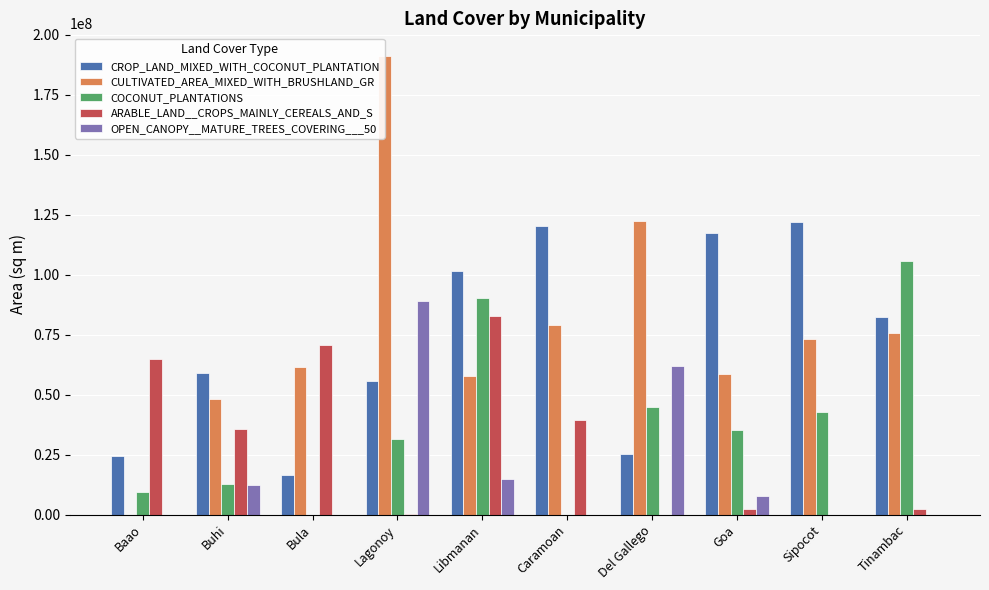

The value of CULTIVATED_AREA_MIXED_WITH_BRUSHLAND_GR at Caramoan is 124571727.3. True or false?

False